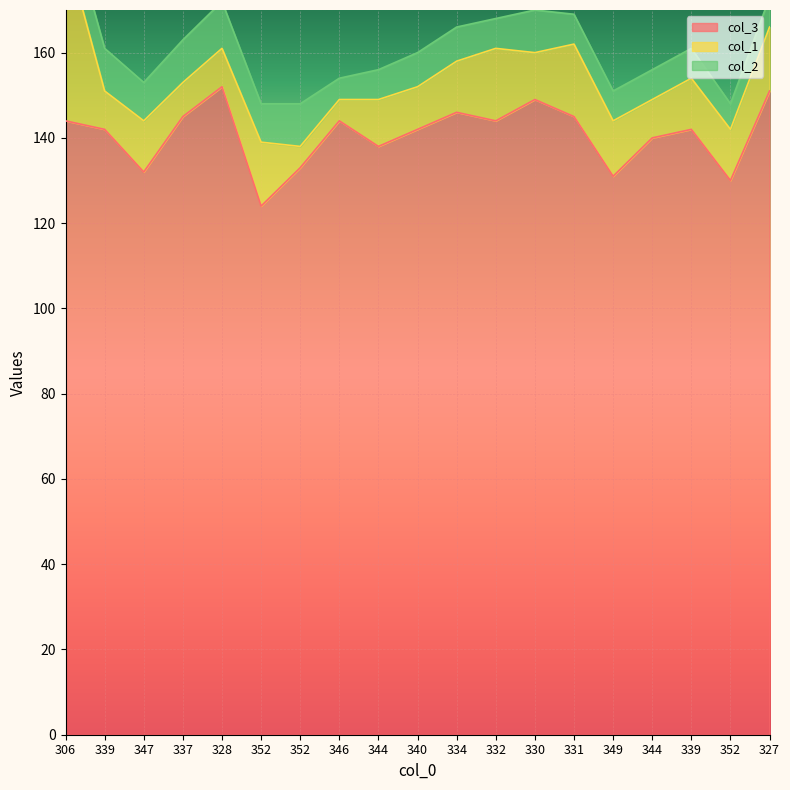

How many lines are shown in the chart?

3